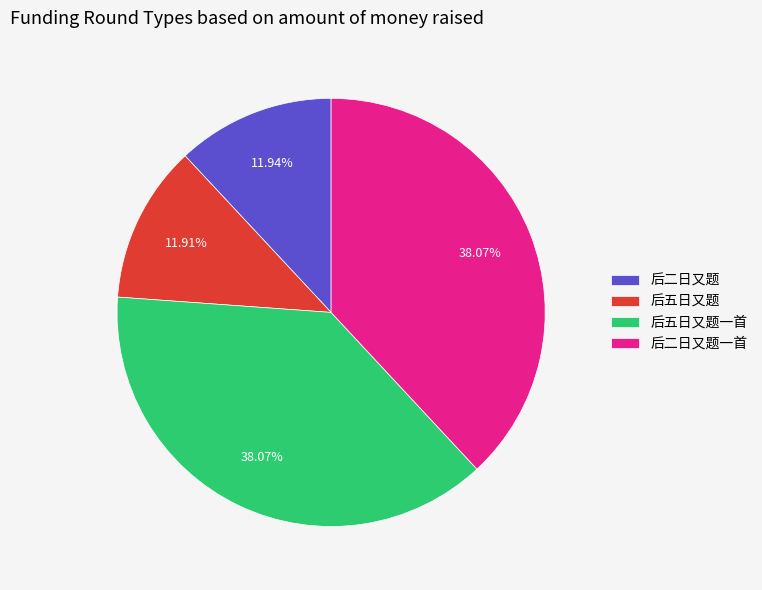

Approximately how many times larger is the value at 后二日又题 compared to 后五日又题一首?

0.3